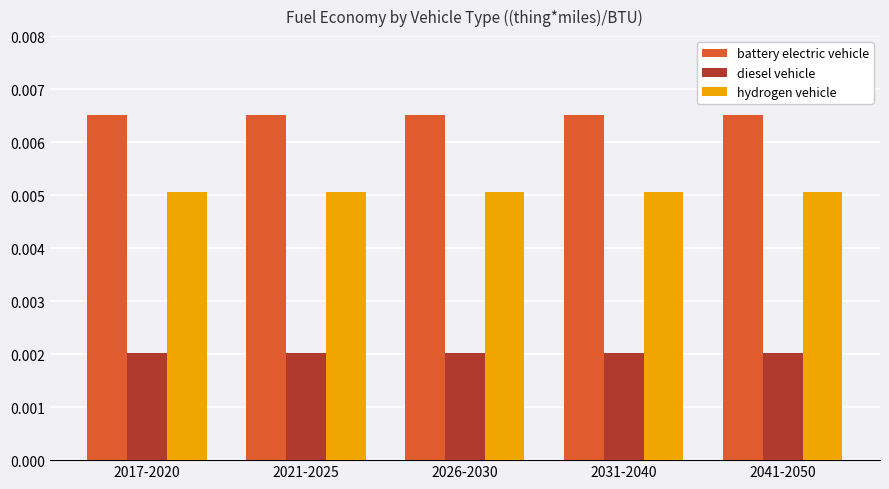

At 2026-2030, list the series in order from largest to smallest.

battery electric vehicle, hydrogen vehicle, diesel vehicle